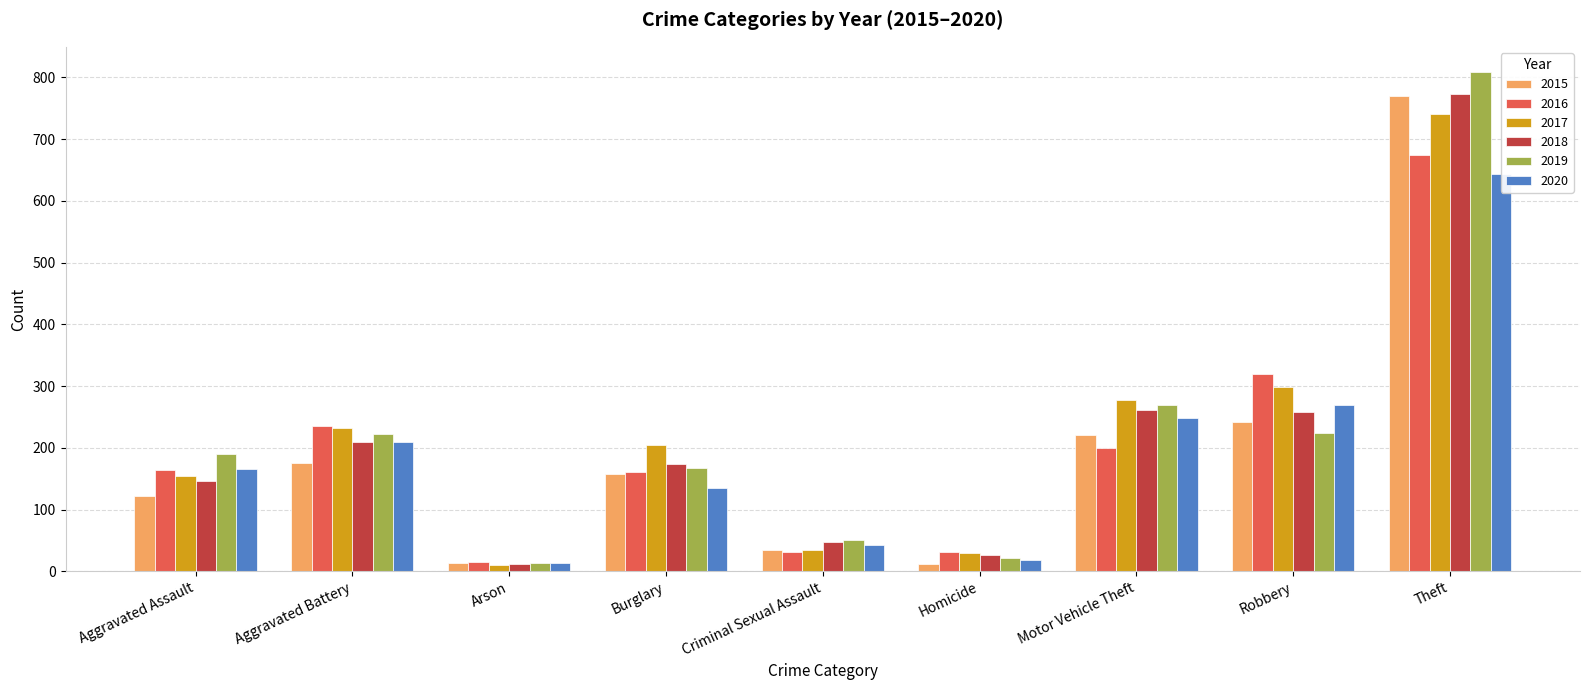

Is it true that 2020 equals 19 at Homicide?

True